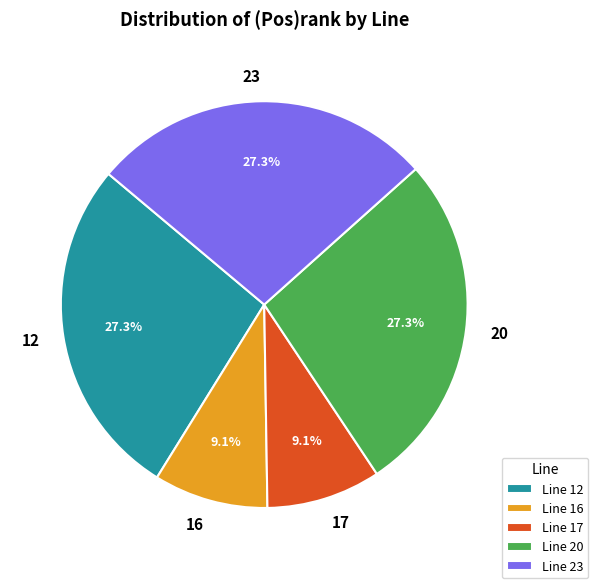

What percentage do 17 and 23 together represent?

36.4%